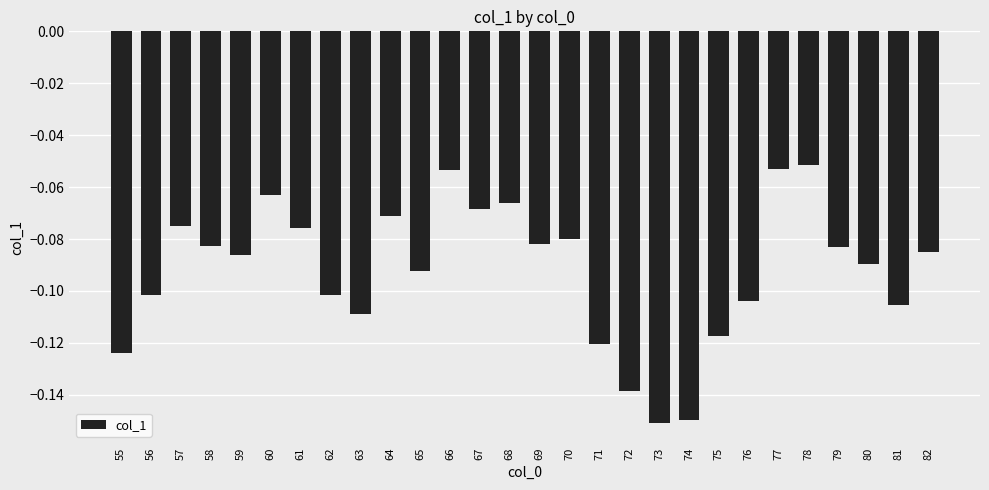

What is the sum of all values?

-2.6